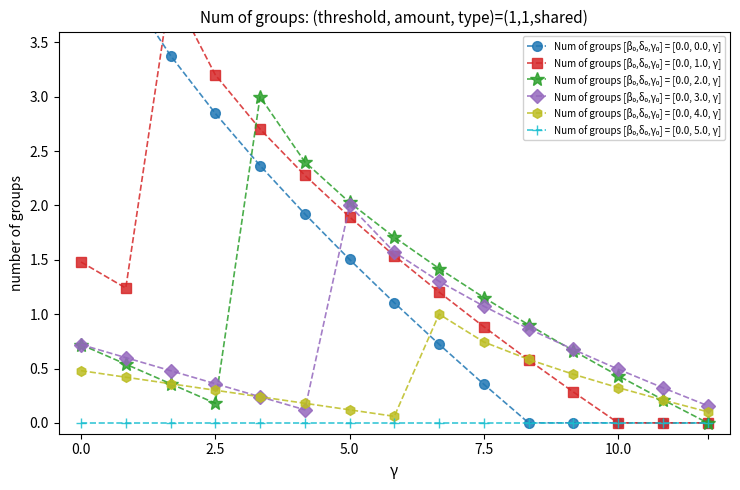

What is the label of the 9th point from the left?

8